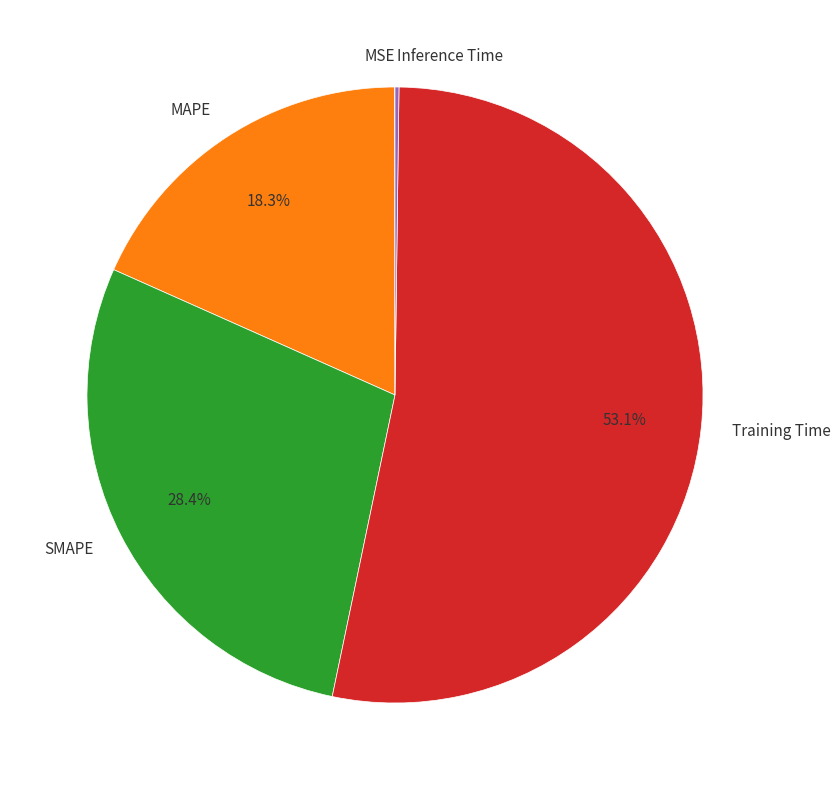

What percentage do Training Time and MAPE together represent?

71.4%